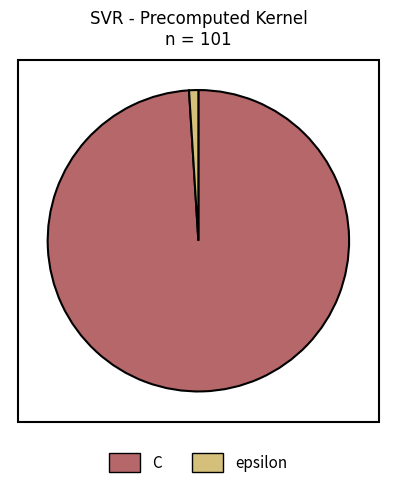

Does any single category account for the majority?

Yes